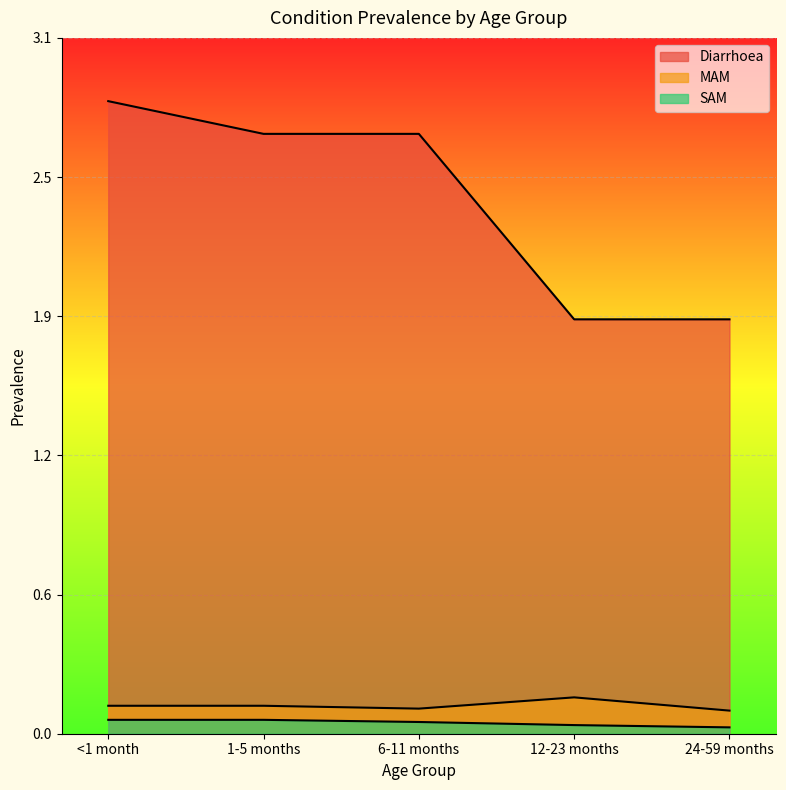

True or false: MAM and Diarrhoea intersect in this chart.

False